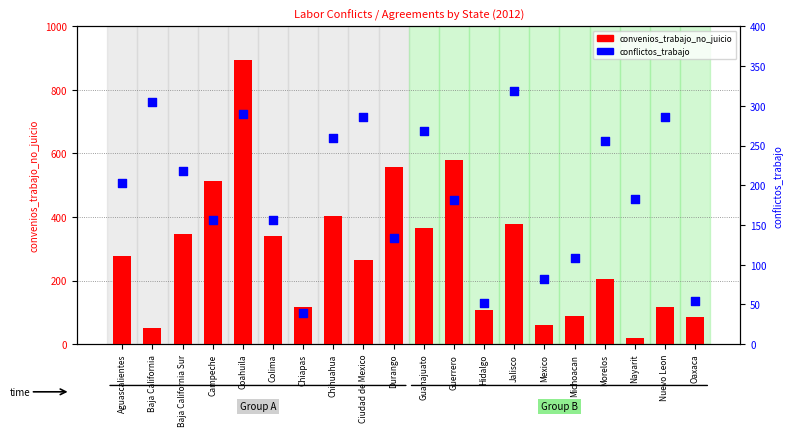

What is the total value across all series at Chihuahua?

662.7